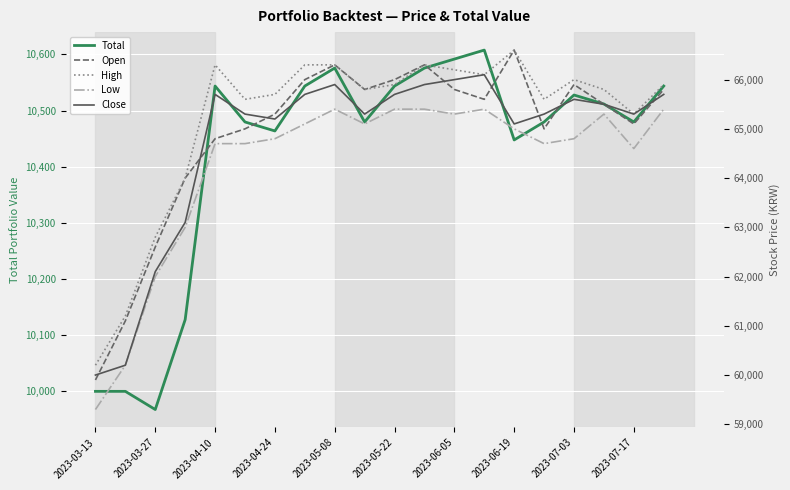

Is it true that Total equals 4665.1 at 2023-03-27?

False